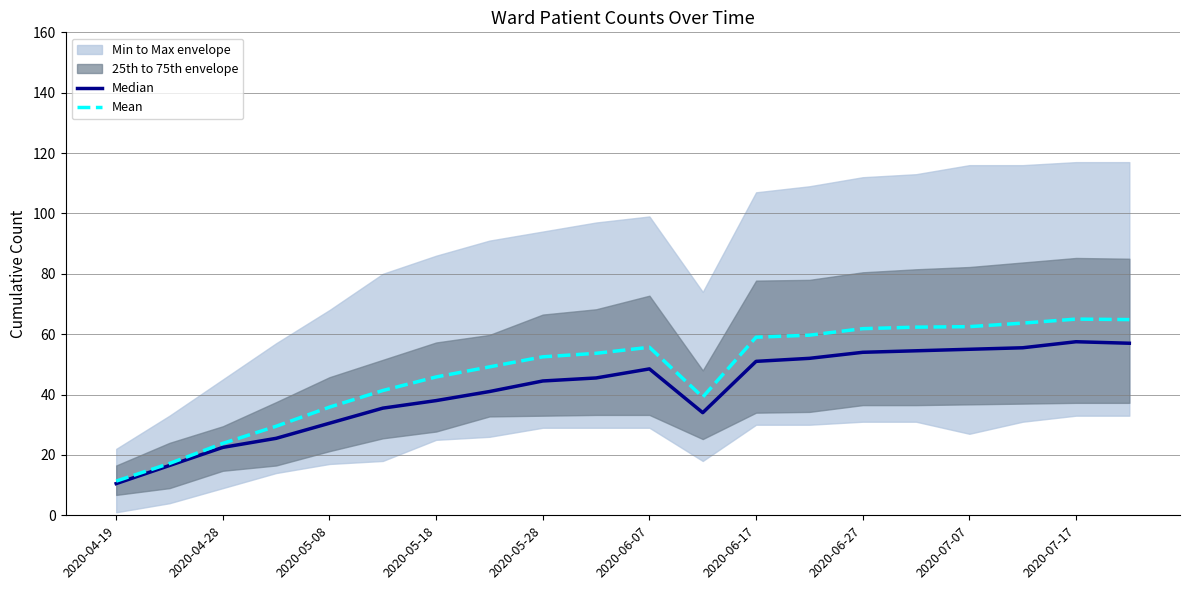

What value does the Median series have at 2020-05-08?

30.5